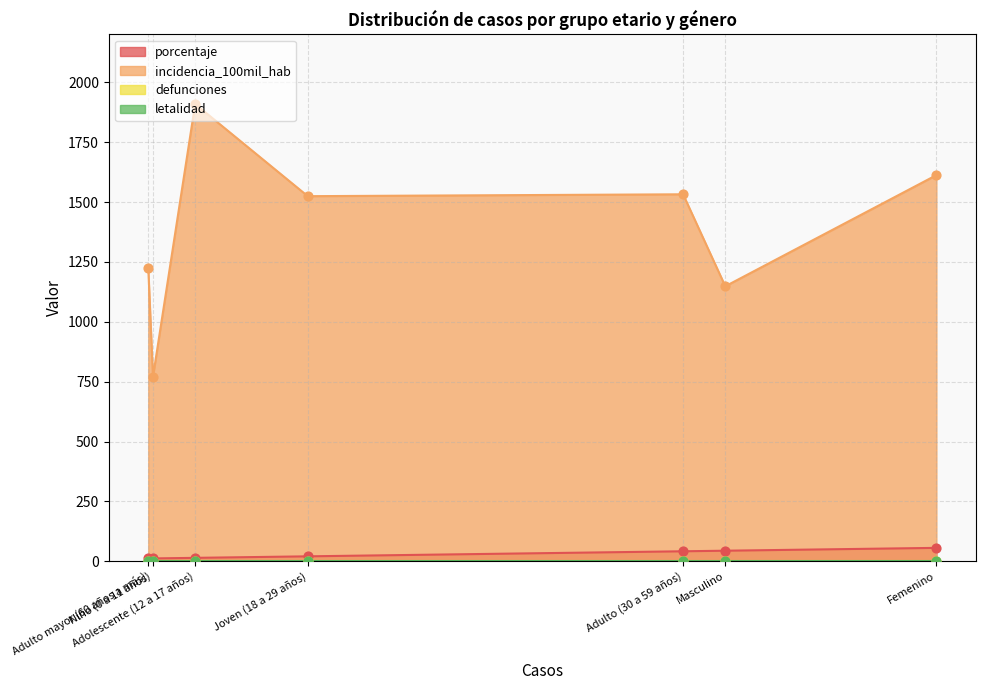

Which series reaches the minimum Y coordinate?

defunciones